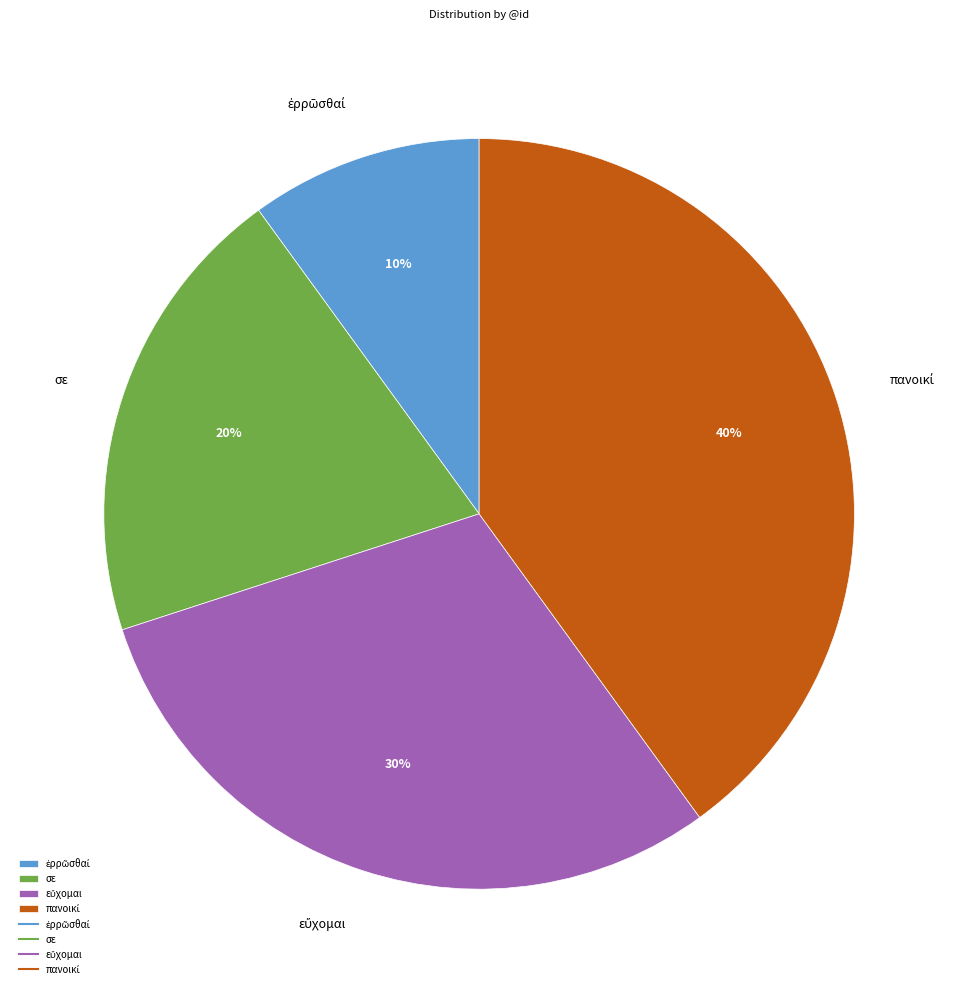

To the nearest percent, what is the difference between the largest and smallest slice percentages?

30%